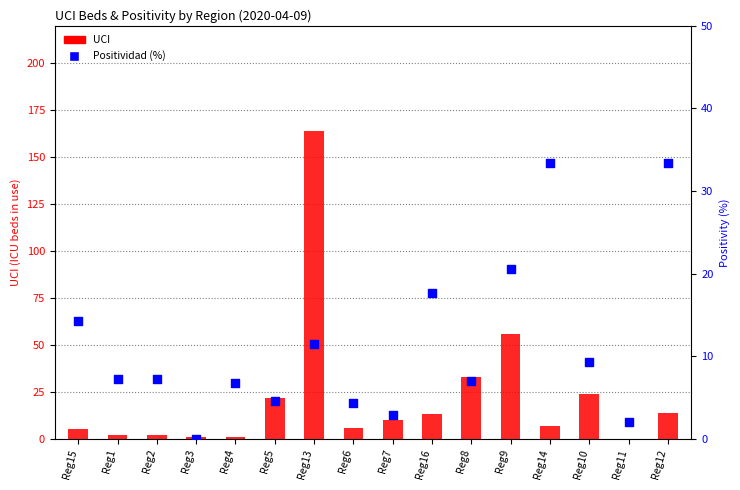

What is the total value across all series at Reg15?

19.3